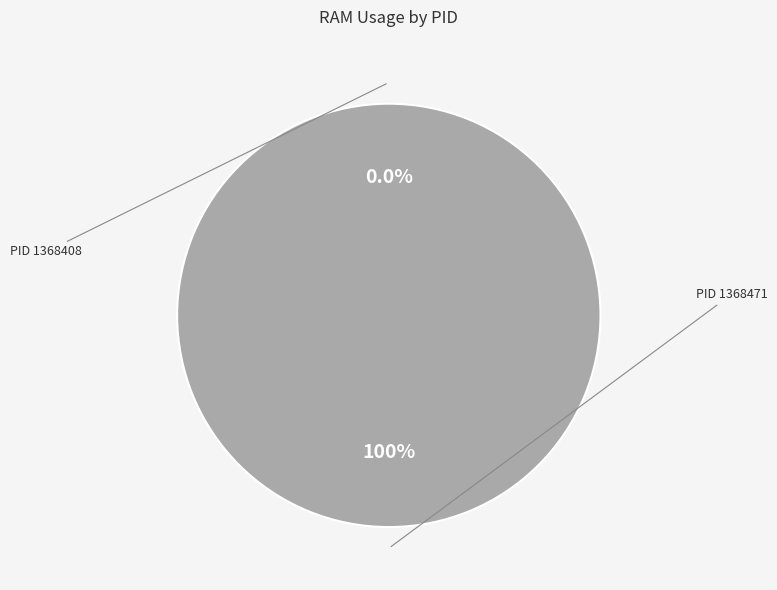

Which category has the smallest portion of the pie?

PID 1368408